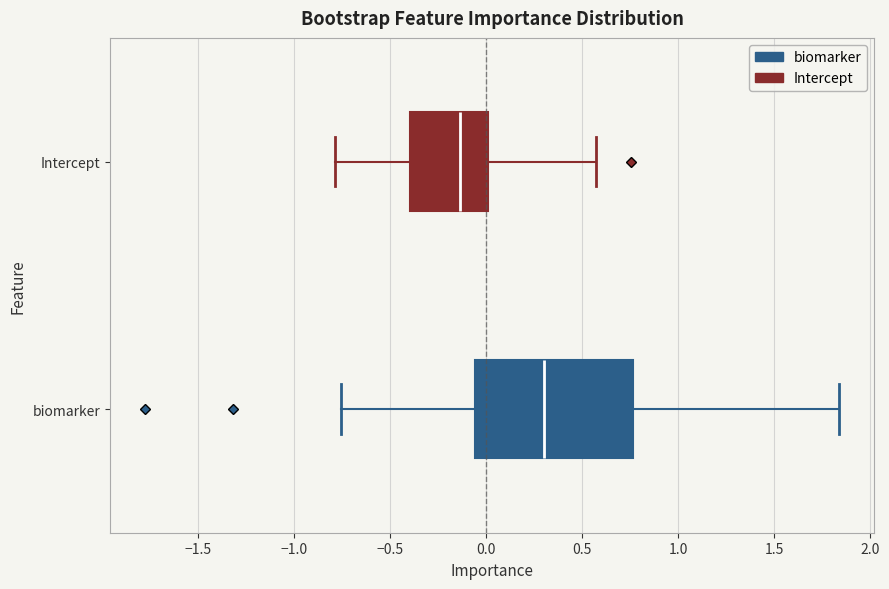

Which box is the widest, from its left edge to its right edge?

biomarker